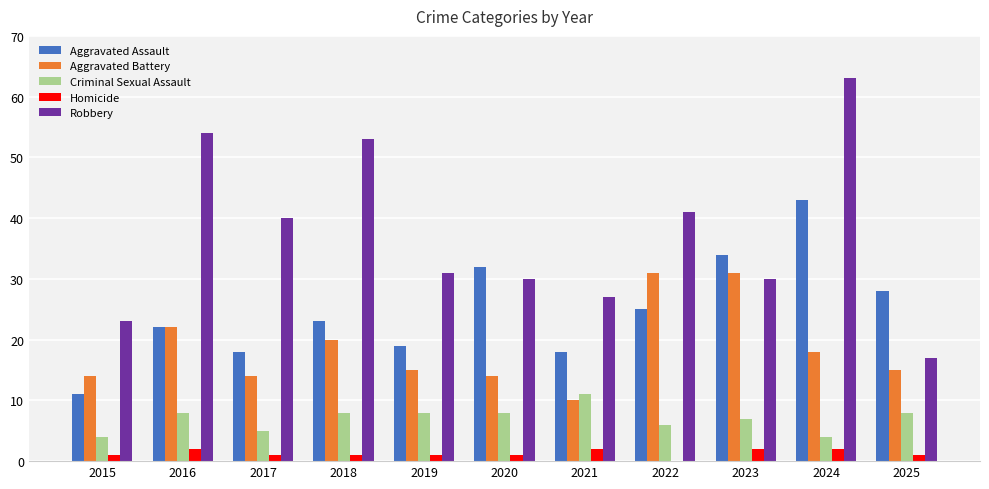

Which series has the largest total across all categories?

Robbery